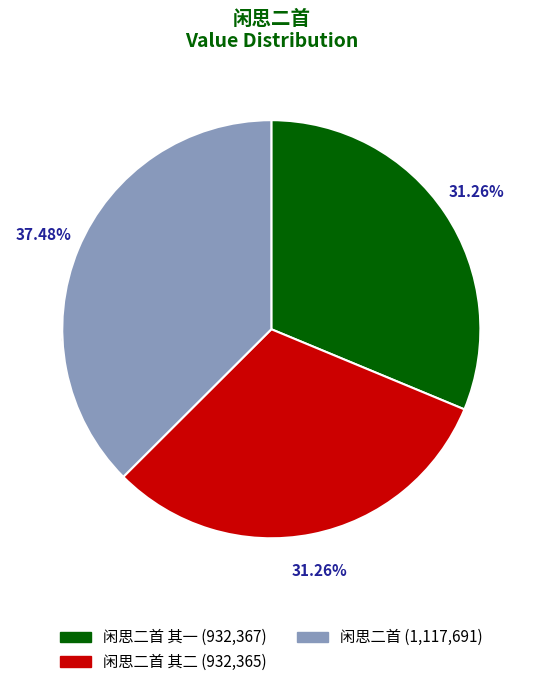

What is the change in value from 闲思二首 其二 to 闲思二首?

+185326